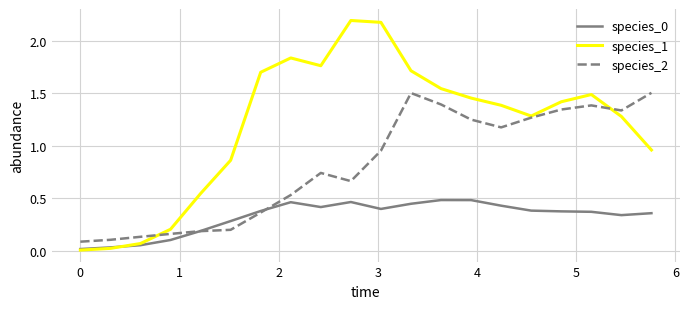

Does the chart have visible grid lines?

Yes